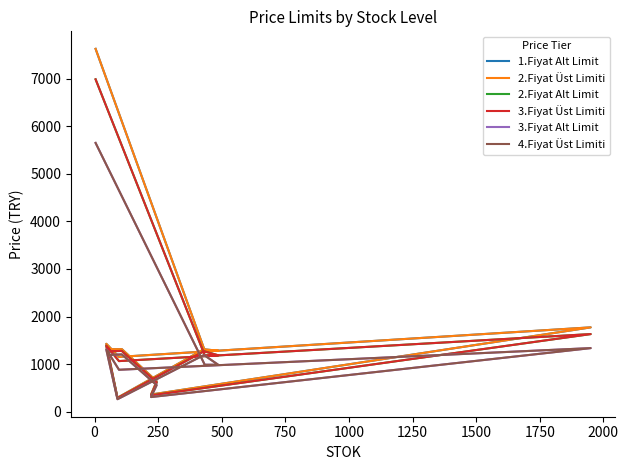

What is the difference between the maximum and minimum values in the 2.Fiyat Alt Limit series?

6702.9